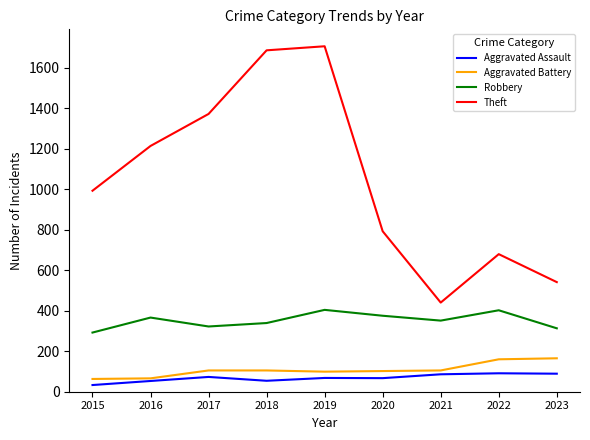

The value of Robbery at 2022 is 402. True or false?

True